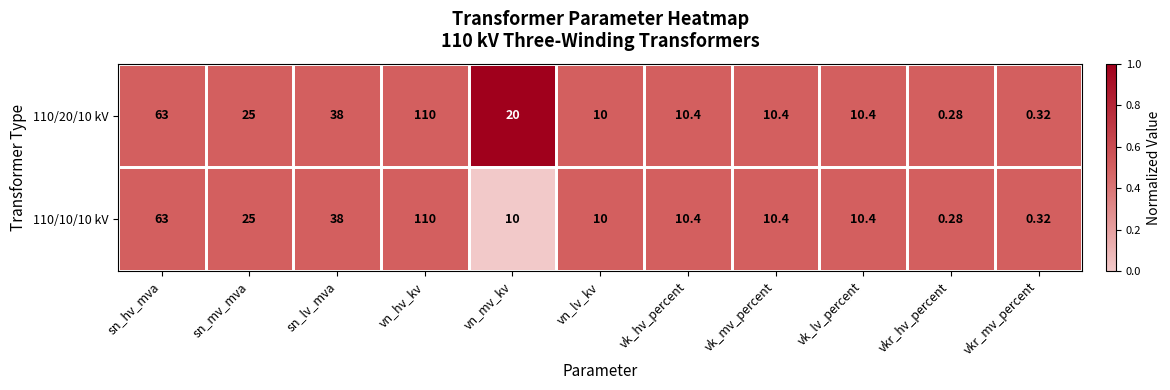

Where is 110/20/10 kV nearest to the value 55?

sn_hv_mva